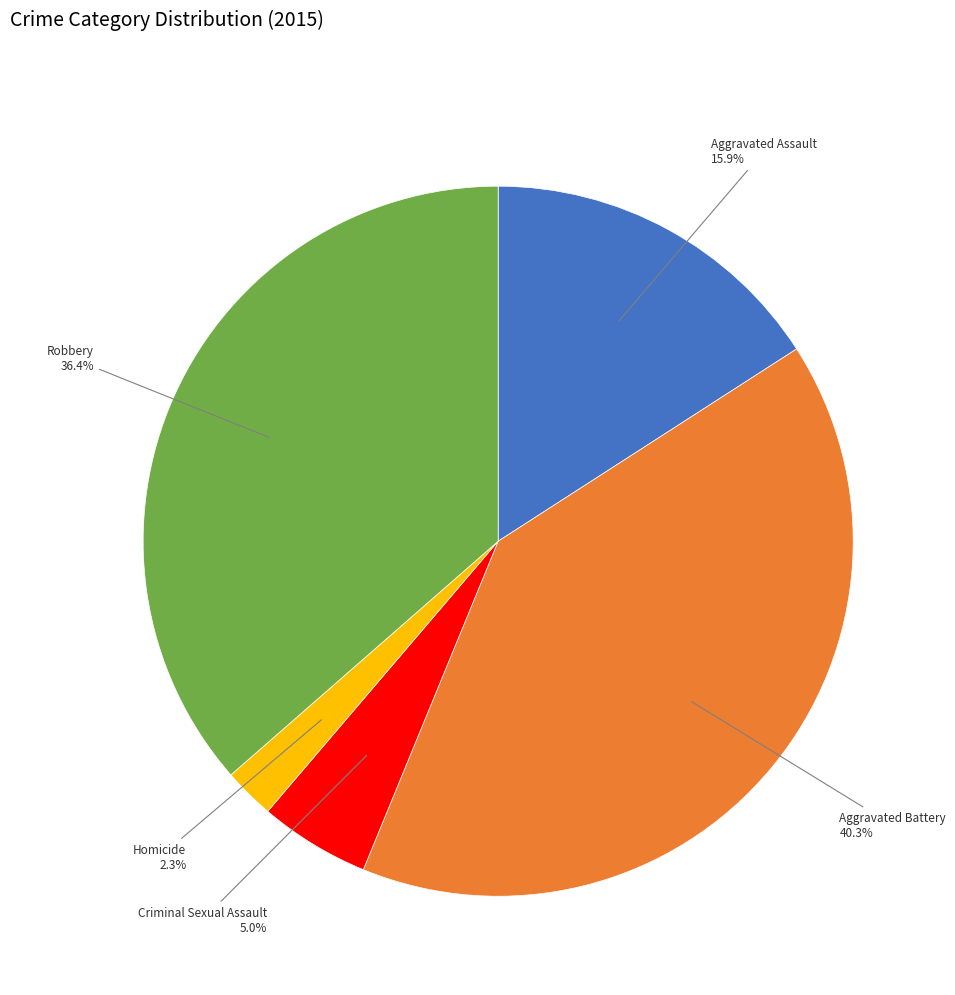

Does any single category account for the majority?

No